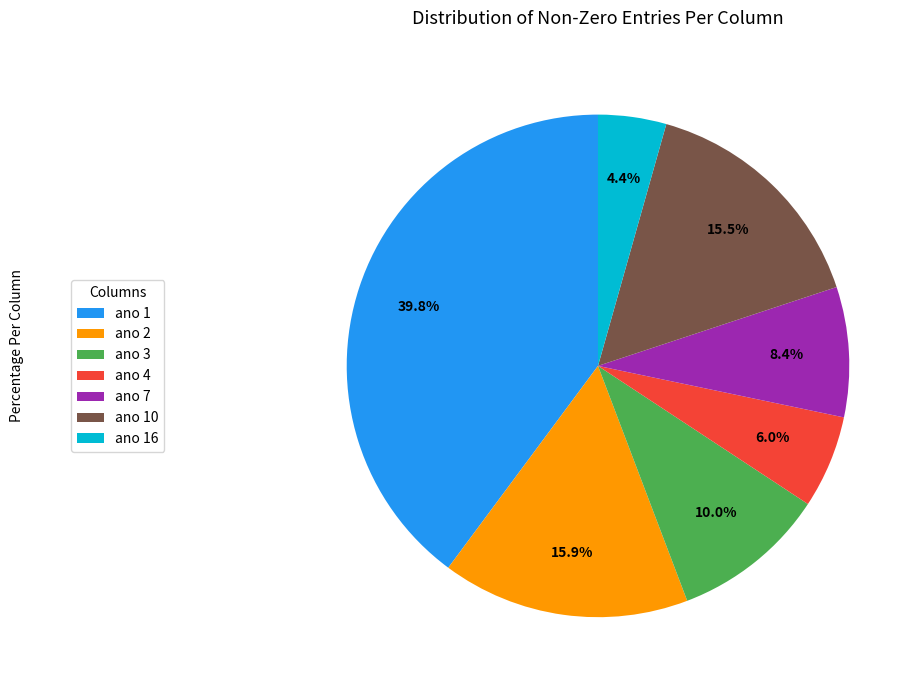

Approximately how many times larger is the value at ano 4 compared to ano 2?

0.4